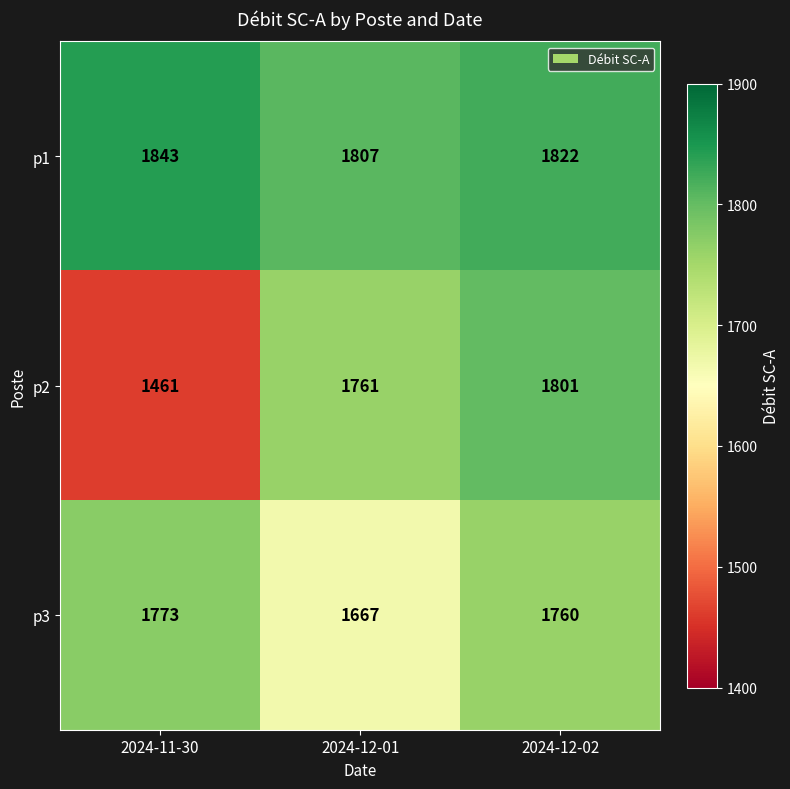

What is the sum of the p1 values at 2024-12-01 and 2024-12-02?

3629